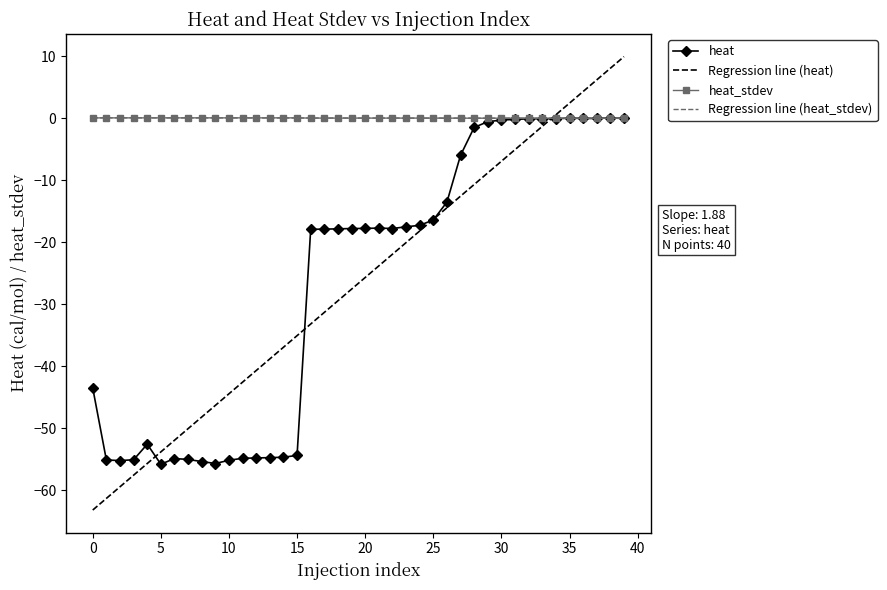

At how many categories does at least one series exceed 7?

2